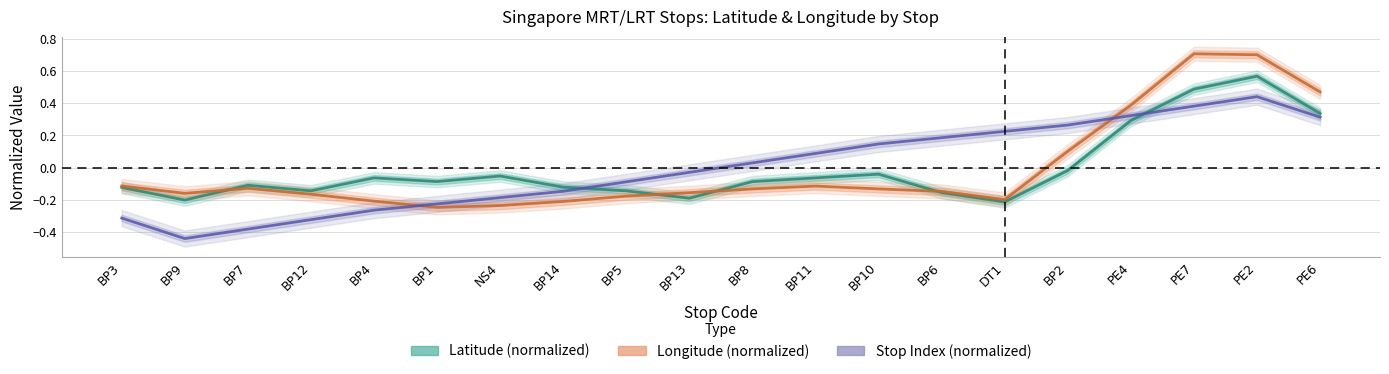

Rank the series by their average value, from highest to lowest.

Stop Index (normalized), Latitude (normalized), Longitude (normalized)